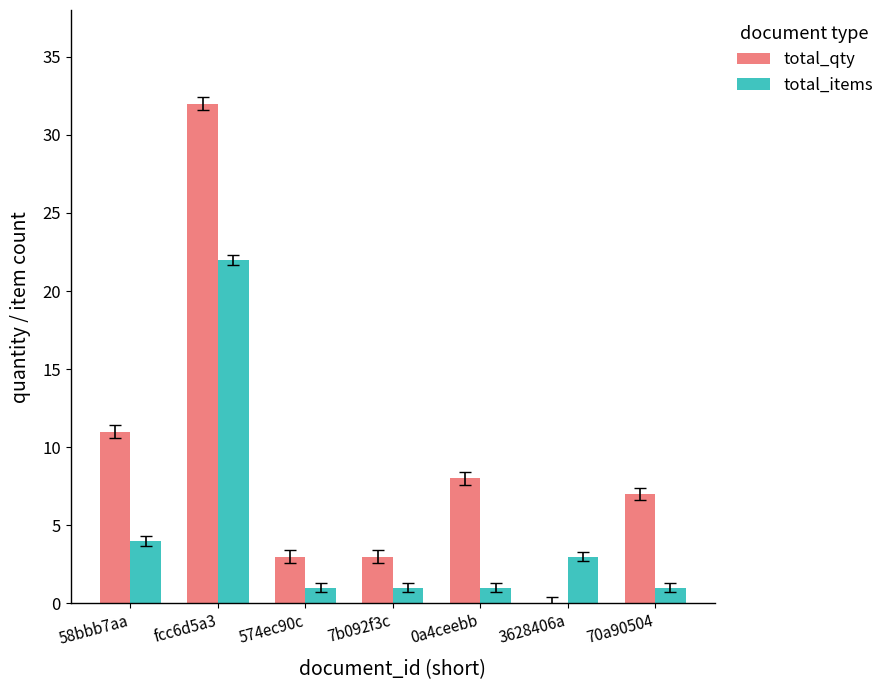

What is the sum of all total_qty values?

64